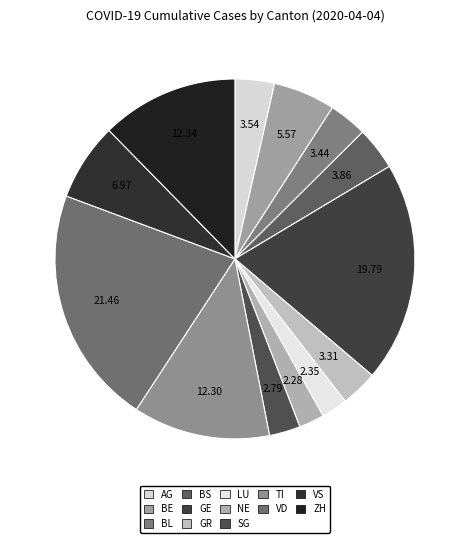

Is there a majority slice in this chart?

No